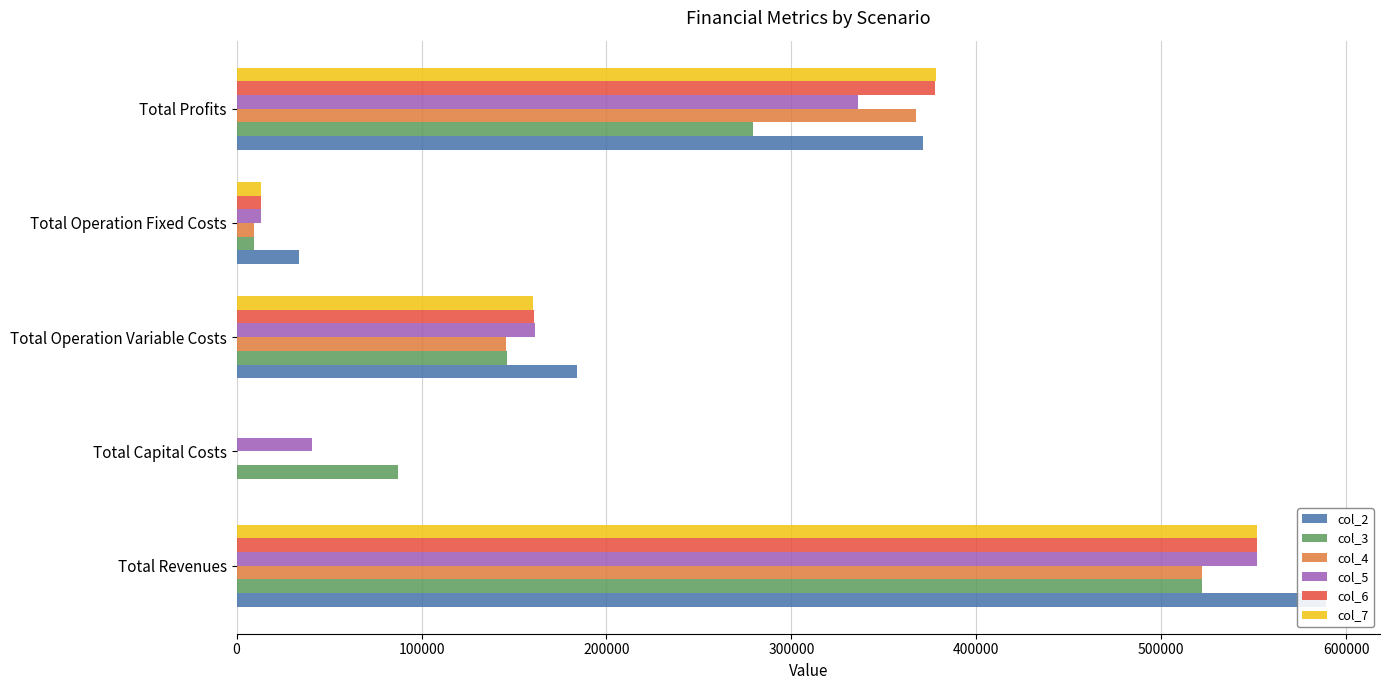

How many bars are there in each group?

6